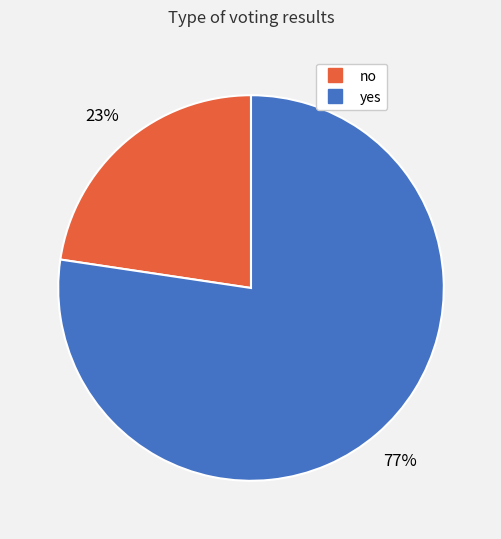

Is there a majority slice in this chart?

Yes